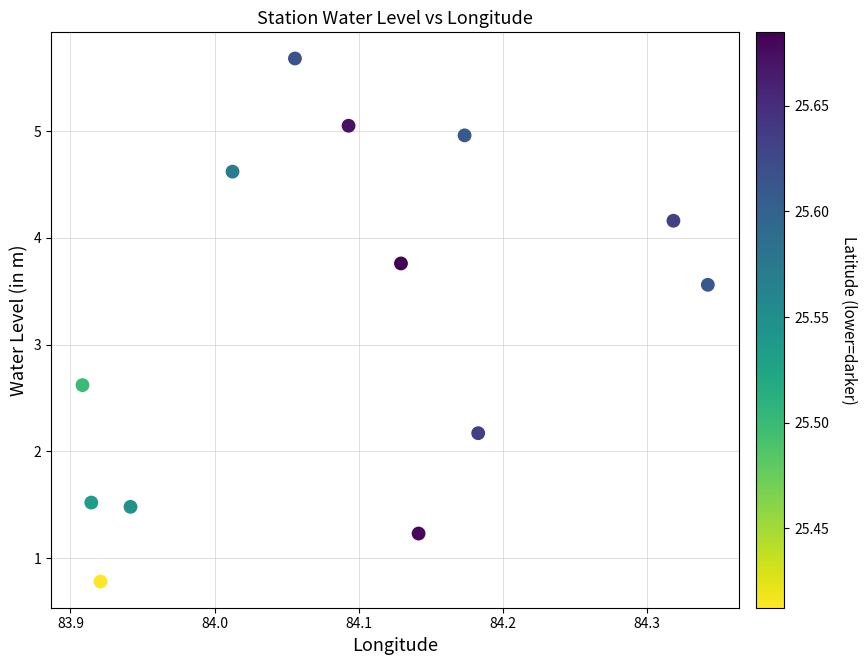

What is the range of Y values (max minus min)?

4.9